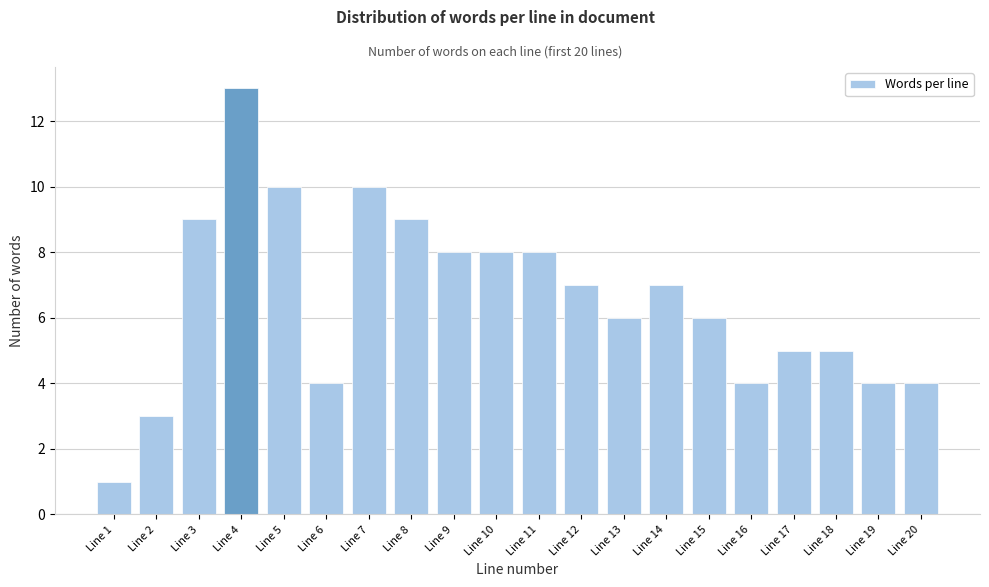

Reading left to right, what are all the values shown in this chart?

Line 1=1	Line 2=3	Line 3=9	Line 4=13	Line 5=10	Line 6=4	Line 7=10	Line 8=9	Line 9=8	Line 10=8	Line 11=8	Line 12=7	Line 13=6	Line 14=7	Line 15=6	Line 16=4	Line 17=5	Line 18=5	Line 19=4	Line 20=4